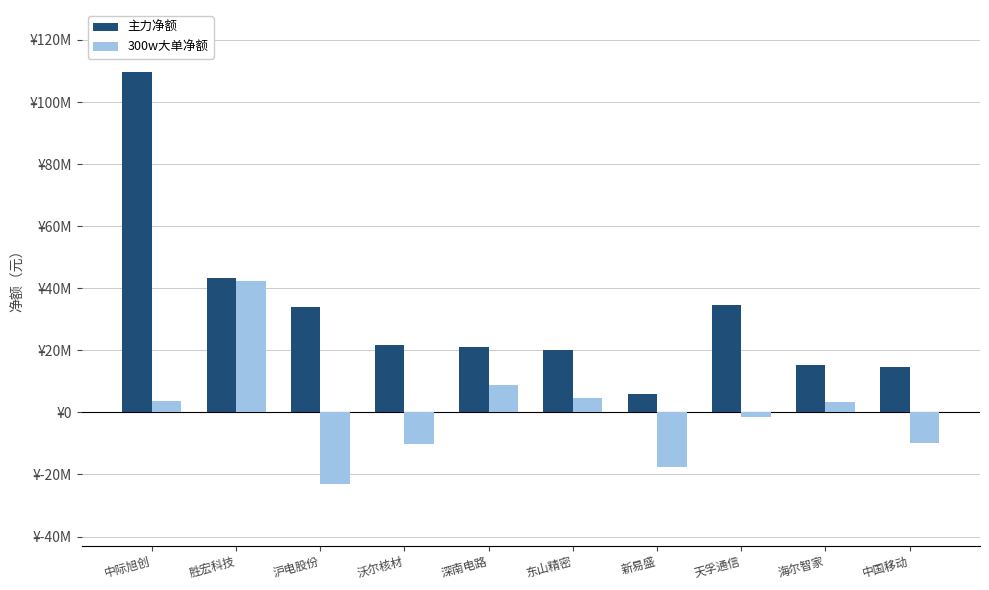

Which series has the largest total across all categories?

主力净额